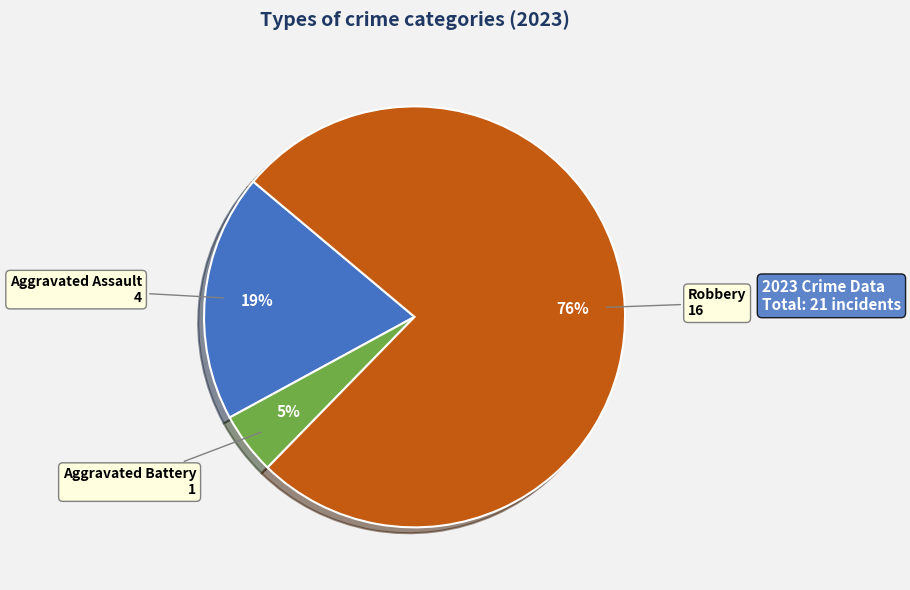

How many segments does this pie chart have?

3